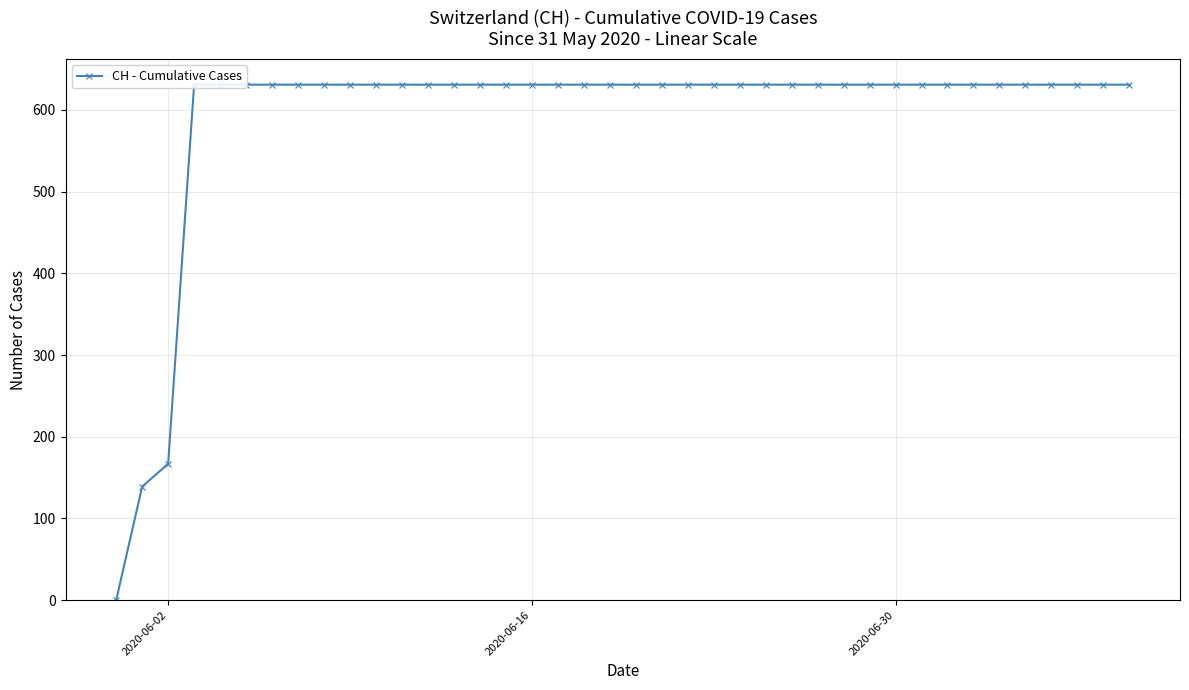

What is the average value?

591